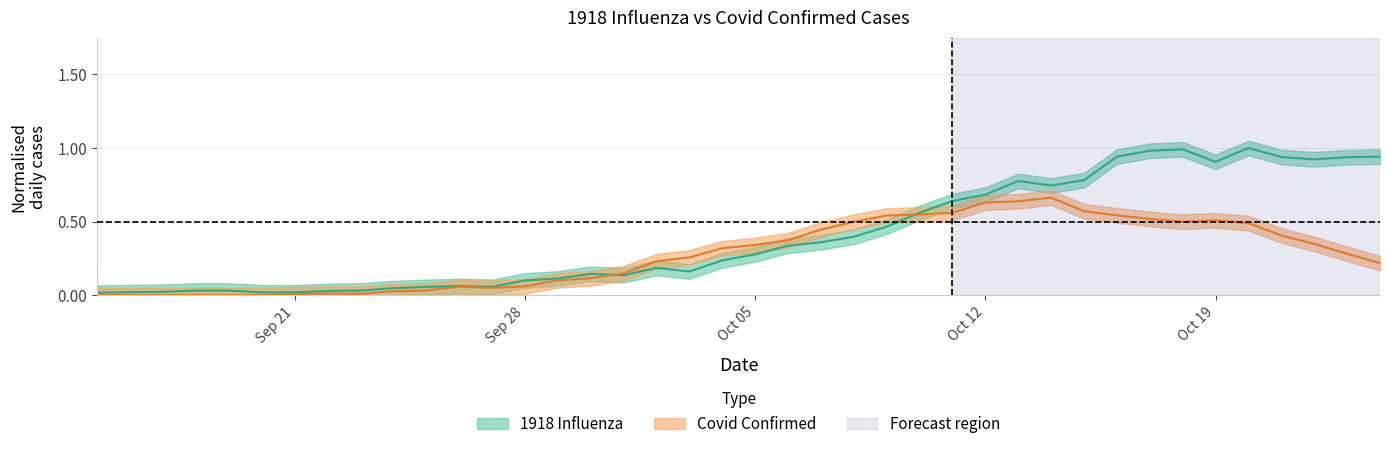

What is the sum of the 1918 Influenza values at 2020-10-16 and 2020-09-16?

1.0